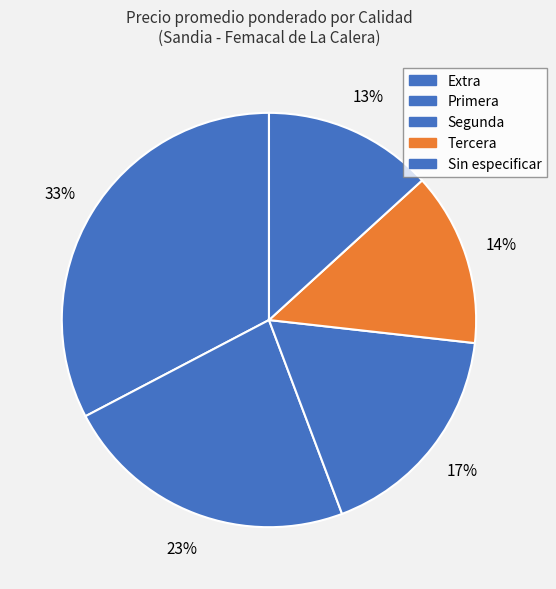

Is it true that Segunda is 34% of the pie?

False